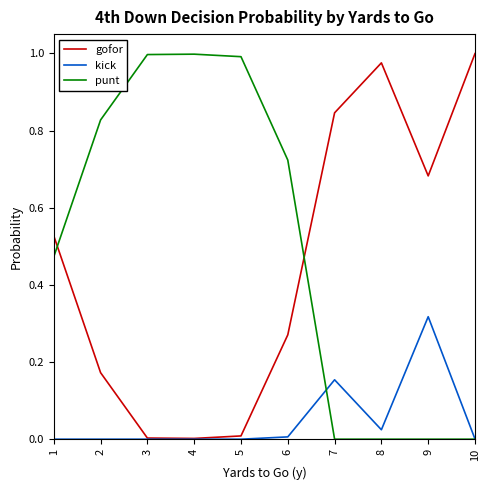

Rank the series at 2 from highest to lowest value.

punt, gofor, kick